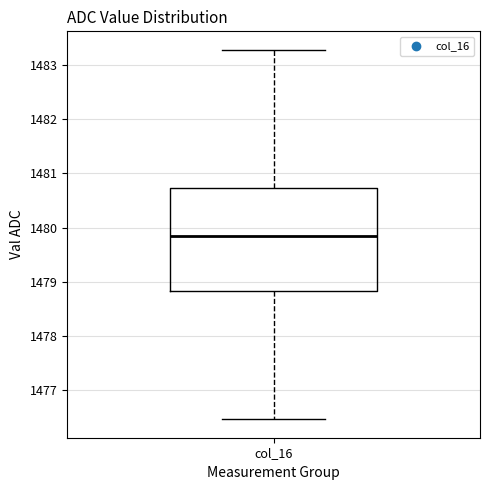

Read this box plot against the y-axis: the position of the median line, the range covered by the box, and the ends of both whiskers. The values are not printed on the chart, so give them approximately, as read against the axis.

median 1479.9, box 1478.8 to 1480.7, whiskers 1476.5 to 1483.3